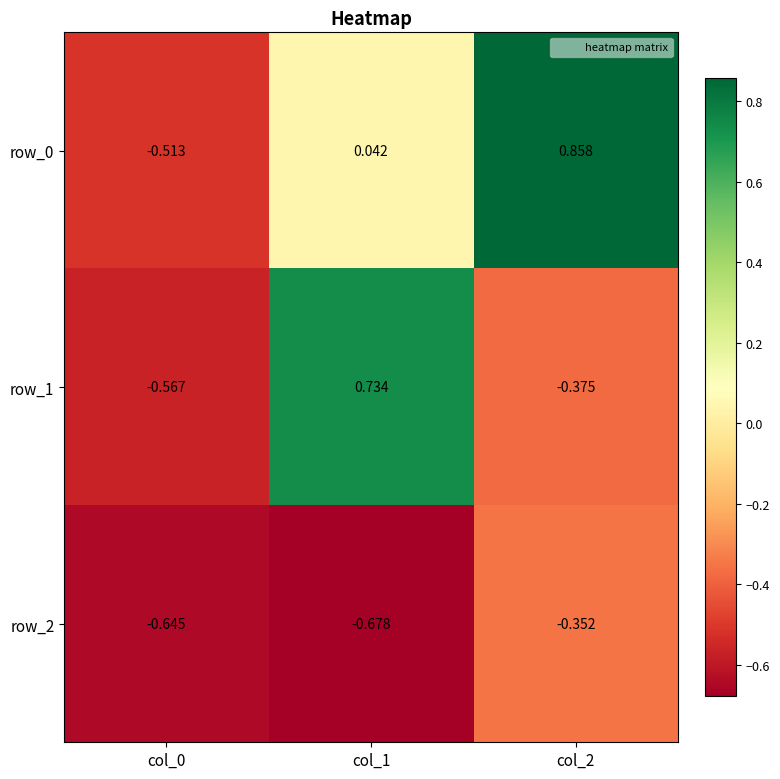

Is the value of row_1 at col_0 greater than the value of row_2 at col_2?

No